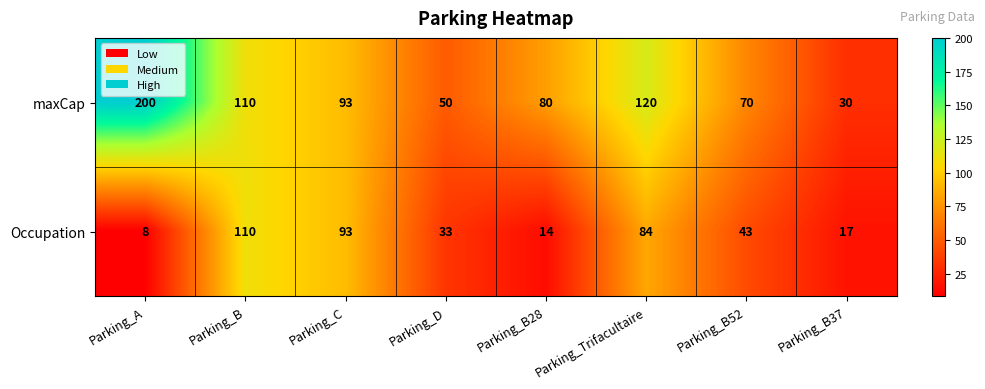

Is it true that maxCap equals 65 at Parking_Trifacultaire?

False